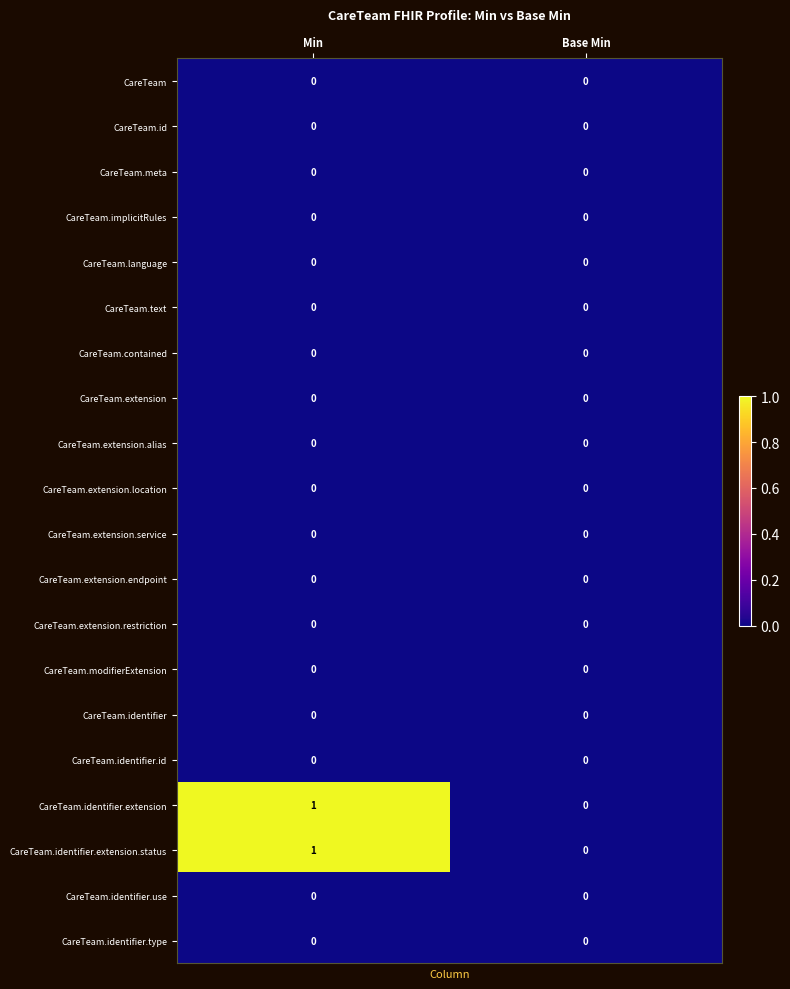

At which category is the sum across all series the highest?

Min